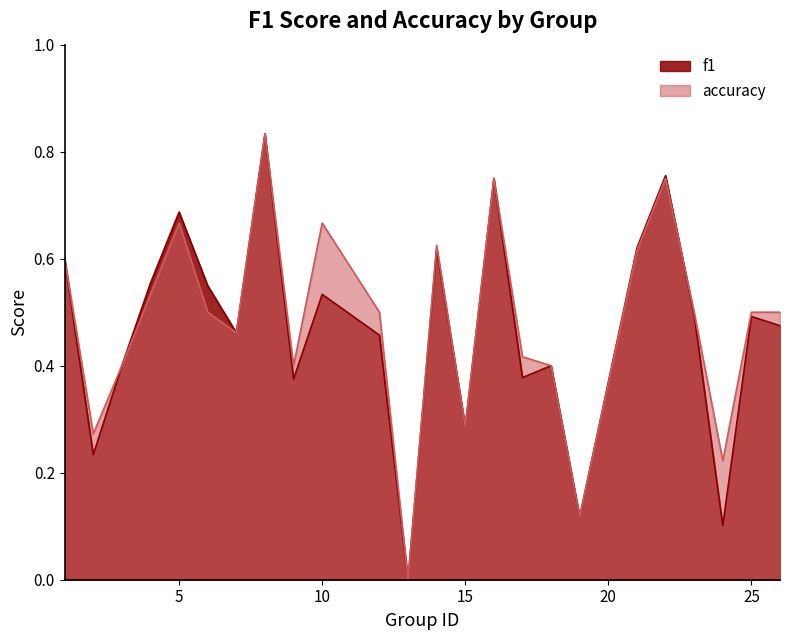

What is the difference between the maximum and second lowest values in the accuracy series?

0.7